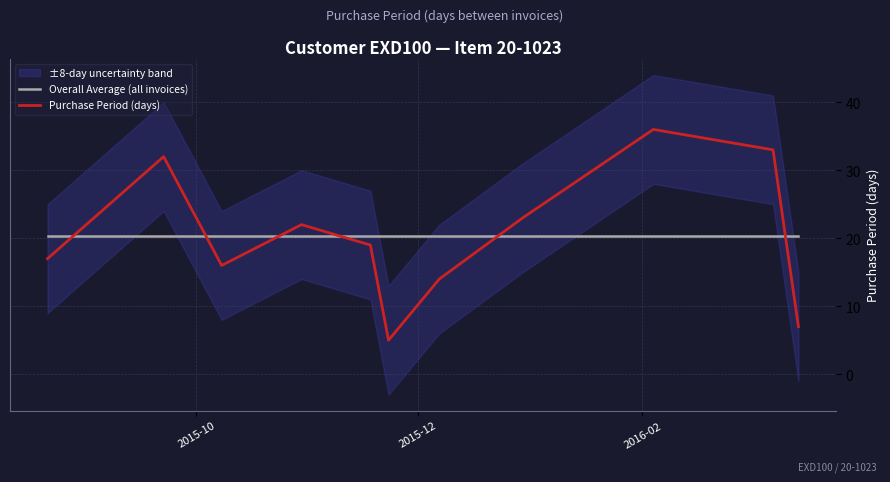

How many intersections are there between Overall Average (all invoices) and Purchase Period (days)?

6